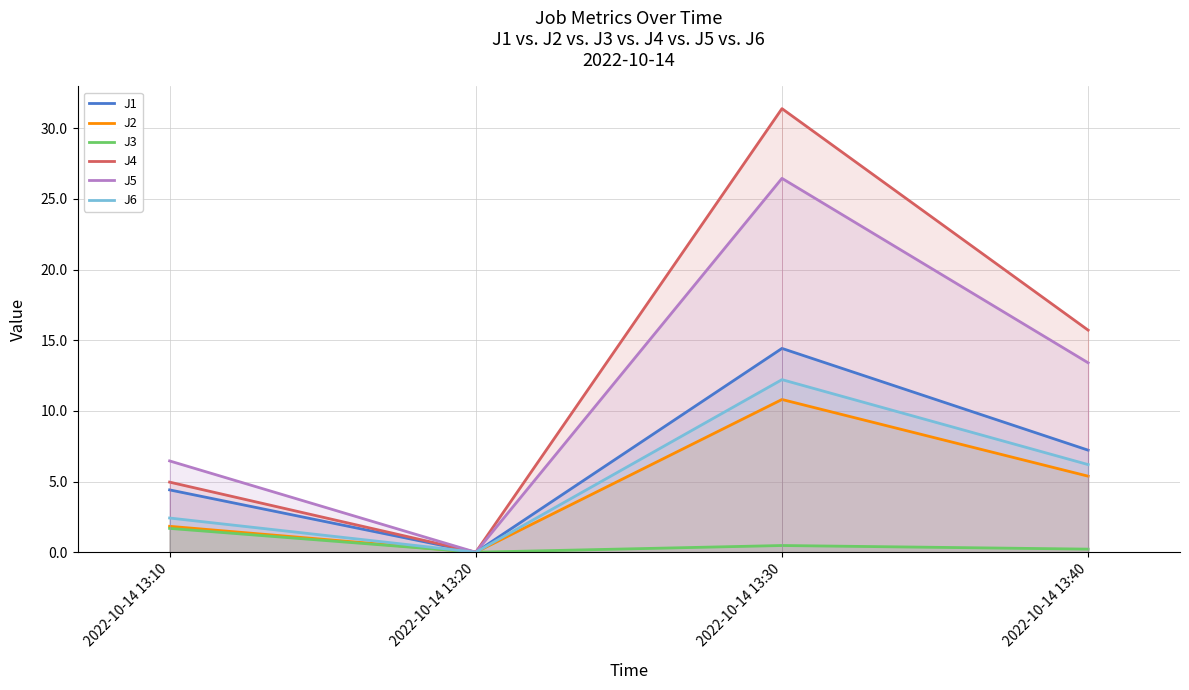

Between 2022-10-14 13:20 and 2022-10-14 13:10, which is larger?

2022-10-14 13:10